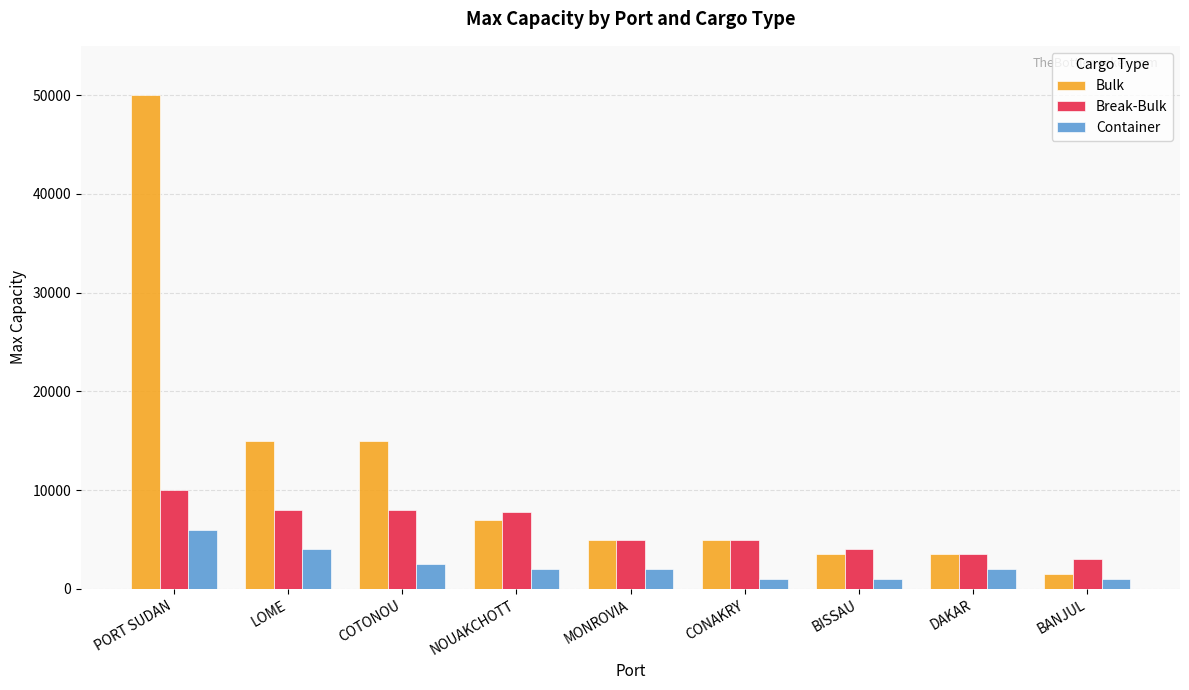

What value does the Break-Bulk series have at COTONOU?

8000